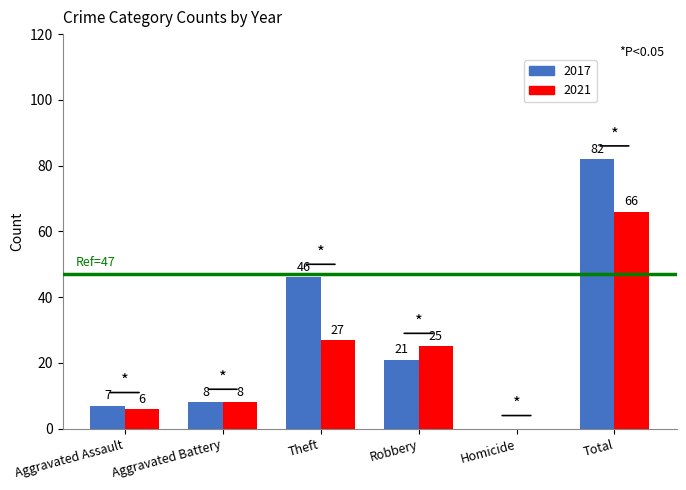

Which series has the widest spread of values?

2017